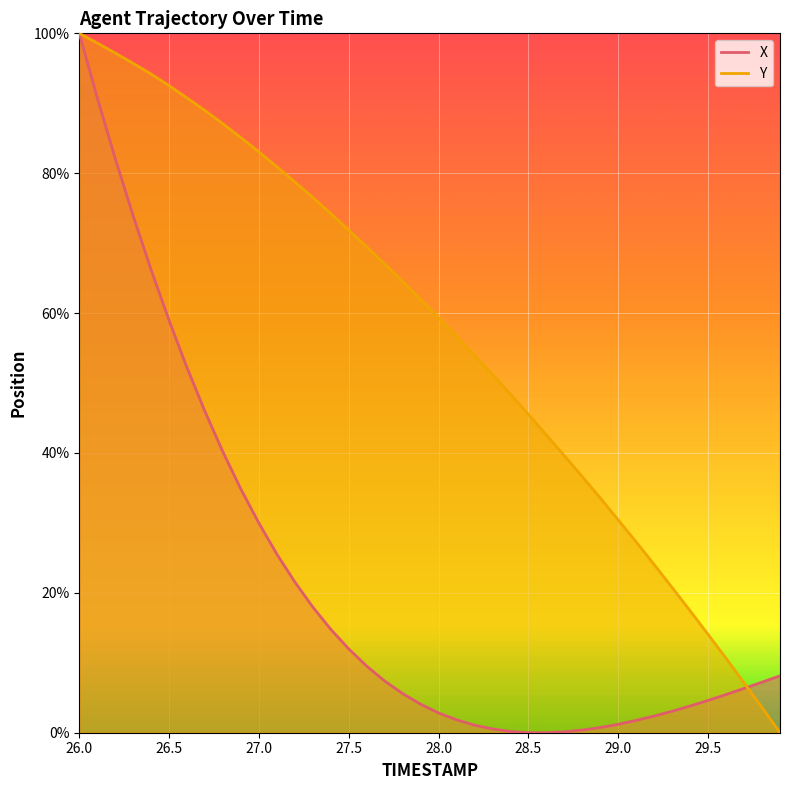

At 27.0, list the series in order from largest to smallest.

Y, X